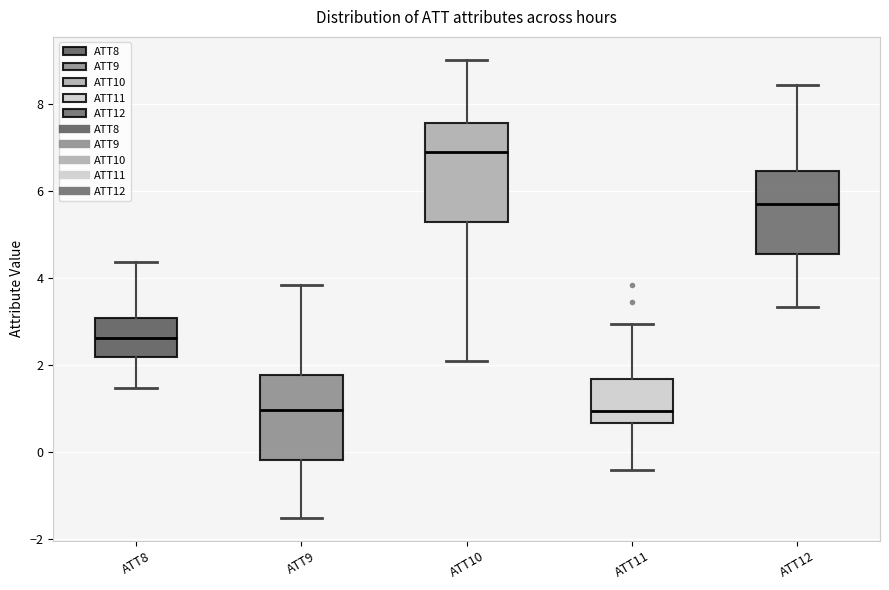

Where does the lower whisker of the box for ATT10 end on the y-axis? The values are not printed on the chart, so give them approximately, as read against the axis.

2.0